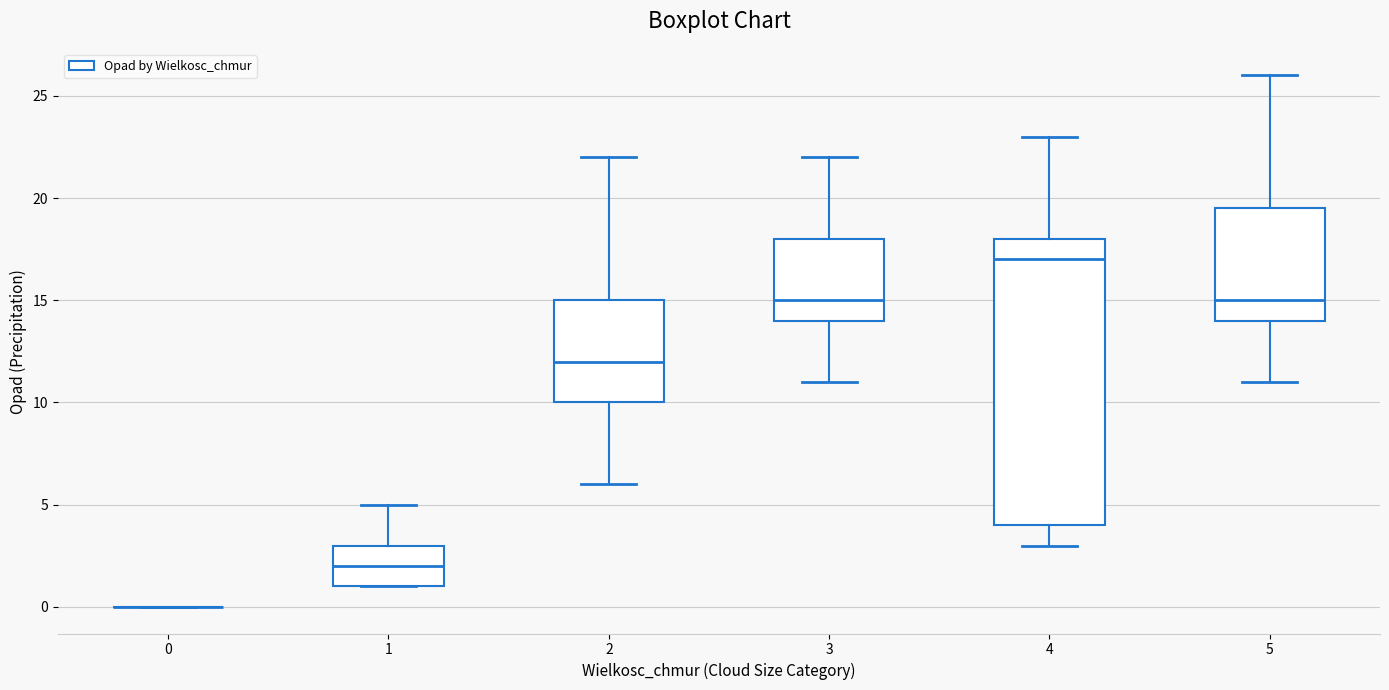

Reading left to right, transcribe this box plot: for each box, give where its median line is, the range the box spans, and where its two whiskers end, as read against the y-axis. The values are not printed on the chart, so give them approximately, as read against the axis.

0: box collapsed to a line at 0.0, whiskers 0.0 to 0.0
1: median 2.0, box 1.0 to 3.0, whiskers 1.0 to 5.0
2: median 12.0, box 10.0 to 15.0, whiskers 6.0 to 22.0
3: median 15.0, box 14.0 to 18.0, whiskers 11.0 to 22.0
4: median 17.0, box 4.0 to 18.0, whiskers 3.0 to 23.0
5: median 15.0, box 14.0 to 19.5, whiskers 11.0 to 26.0